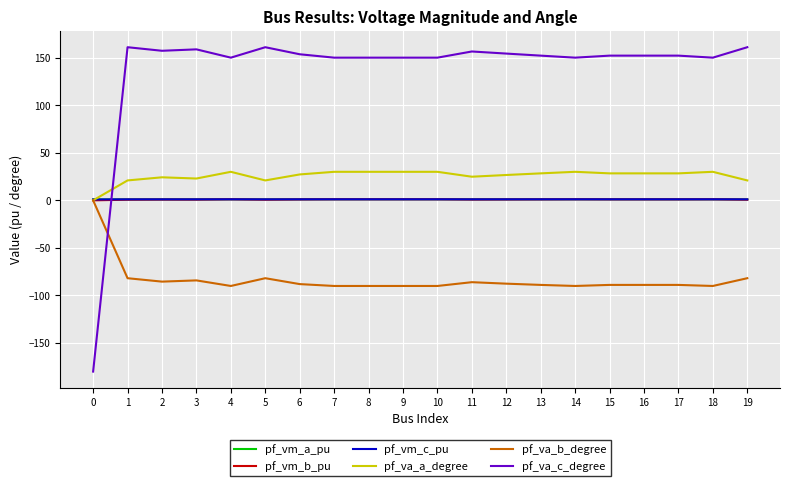

What is the difference between the highest and lowest values at 11?

242.5